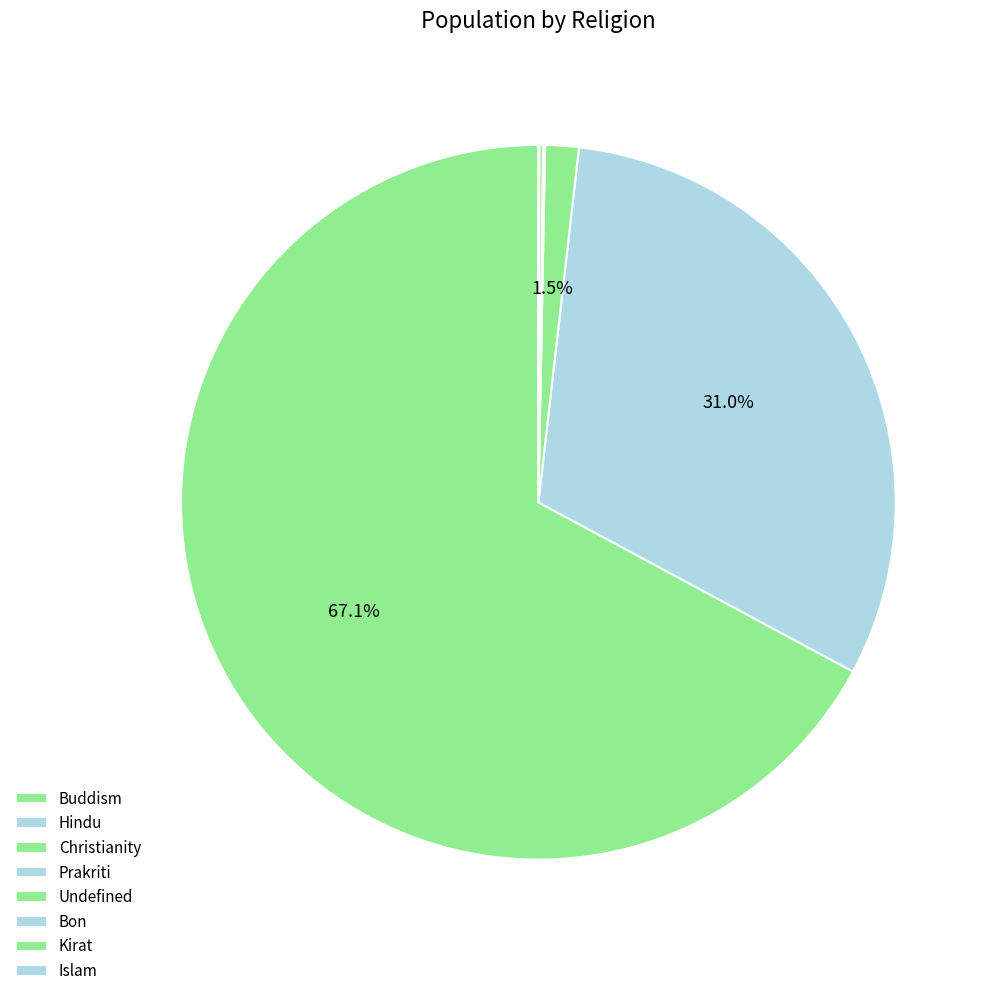

True or false: Islam accounts for 10% of the total.

False